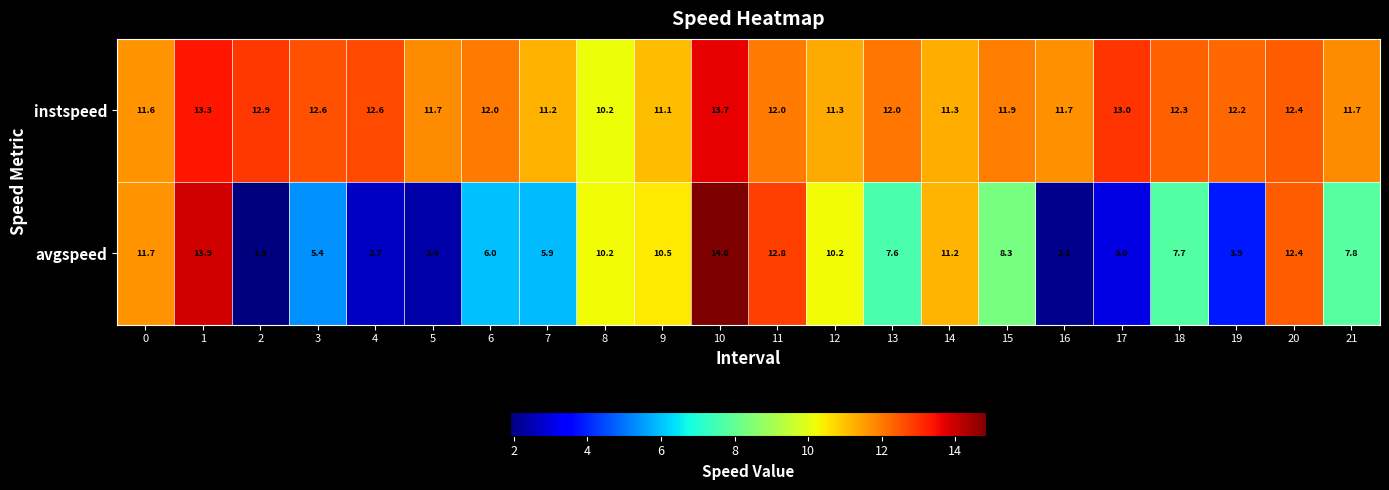

What is the difference between the highest and lowest values at 5?

9.3